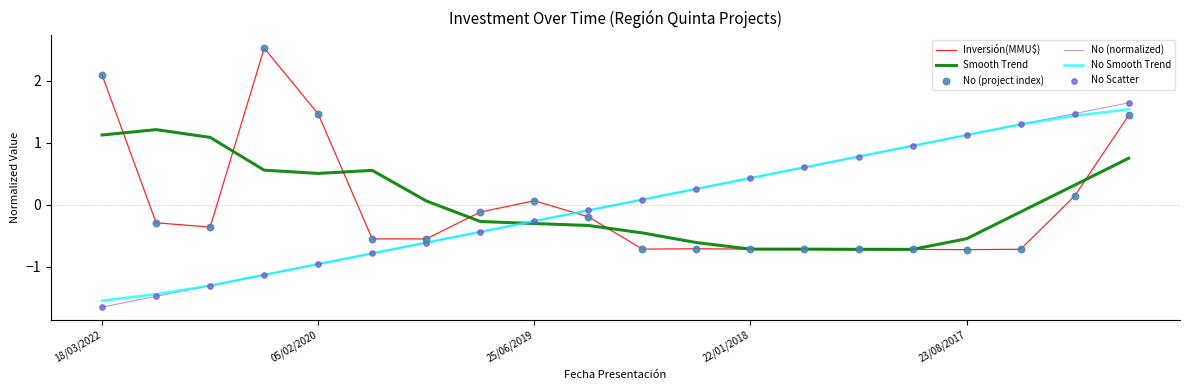

What is the minimum value for Smooth Trend?

-0.7